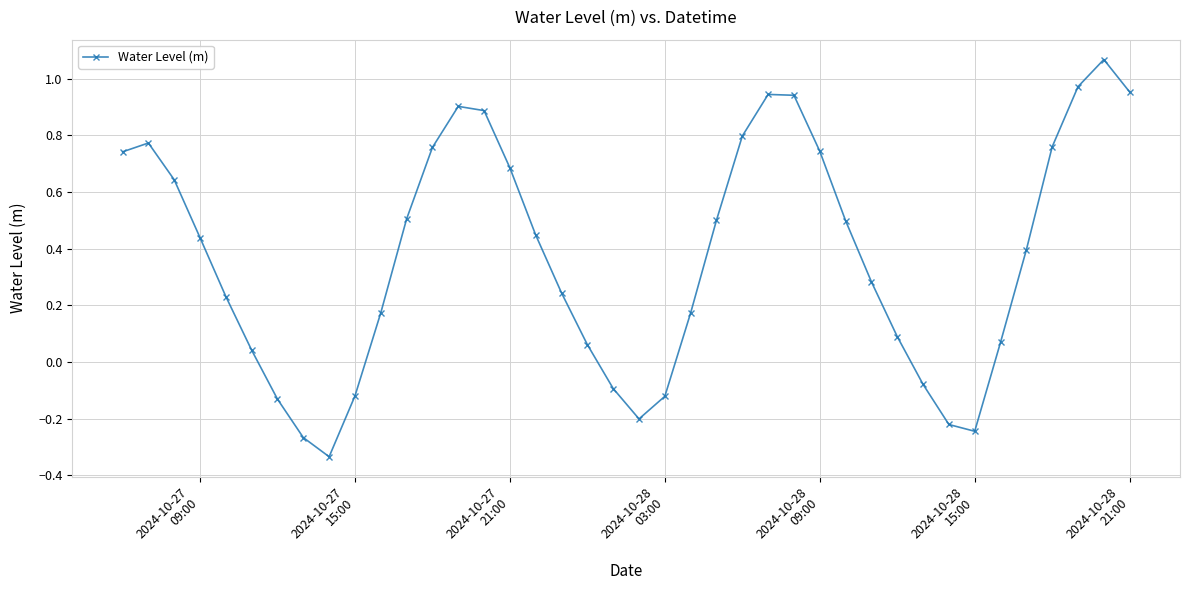

Is this an area chart (filled region under the line)?

No